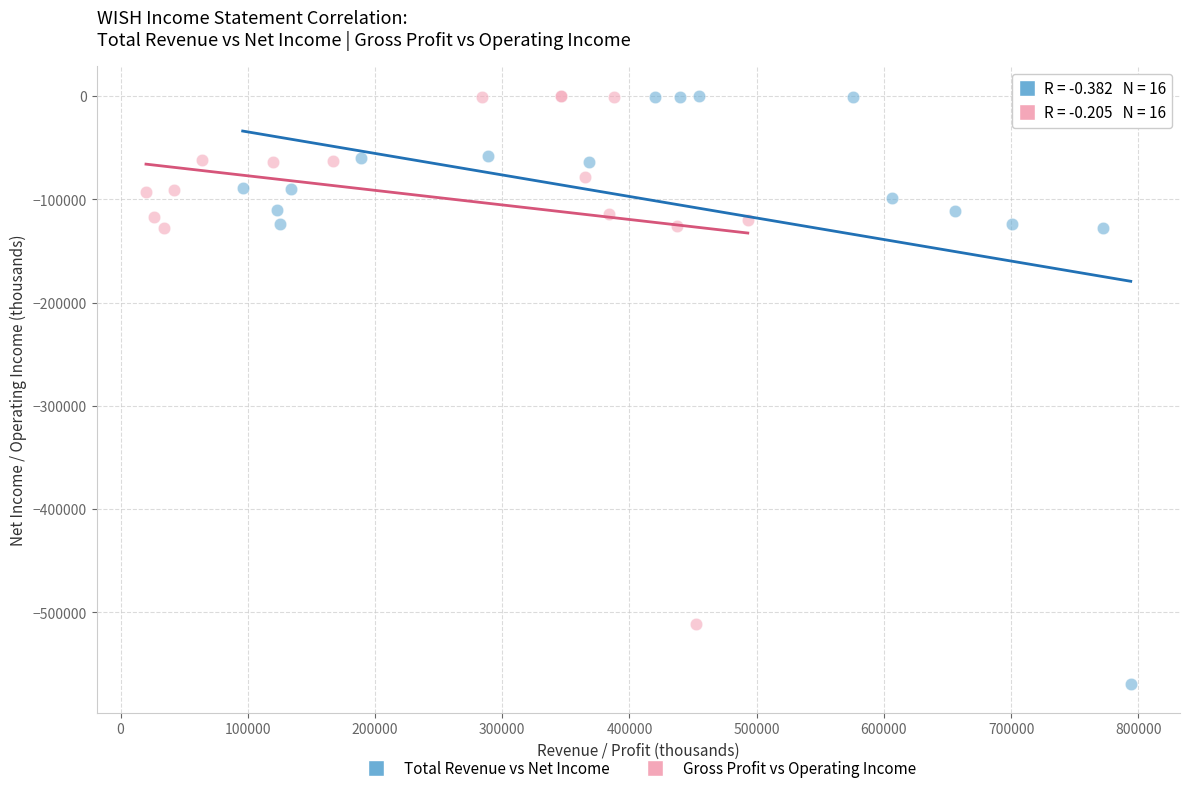

What are all the series names shown in the legend?

Total Revenue vs Net Income, Gross Profit vs Operating Income